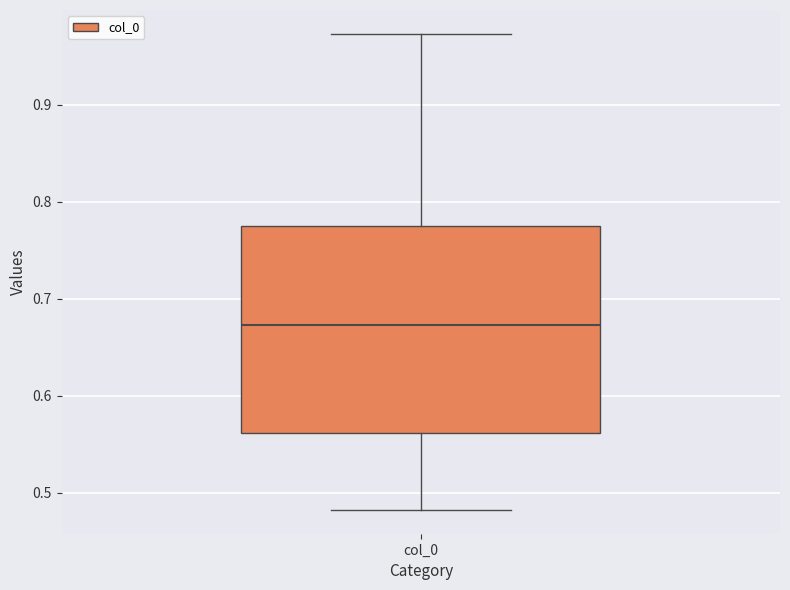

Read this box plot against the y-axis: the position of the median line, the range covered by the box, and the ends of both whiskers. The values are not printed on the chart, so give them approximately, as read against the axis.

median 0.67, box 0.56 to 0.77, whiskers 0.48 to 0.97